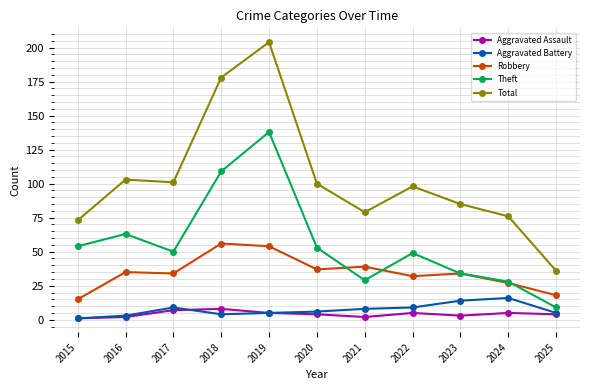

True or false: Aggravated Battery and Total intersect in this chart.

False